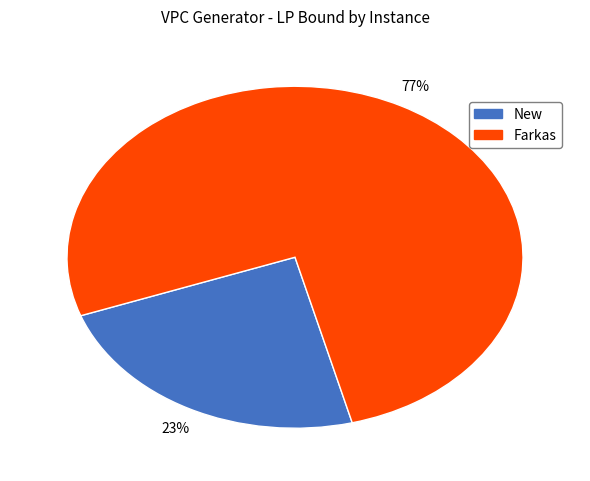

To the nearest percent, what is the average slice percentage?

50%